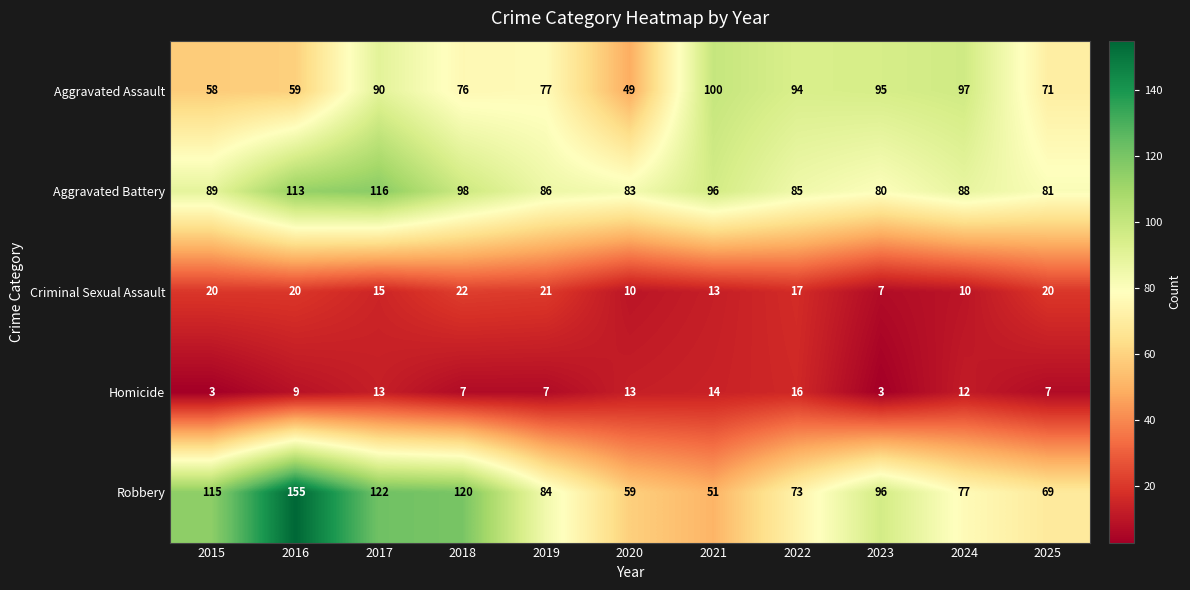

How many values in the Aggravated Battery series are below 88?

5